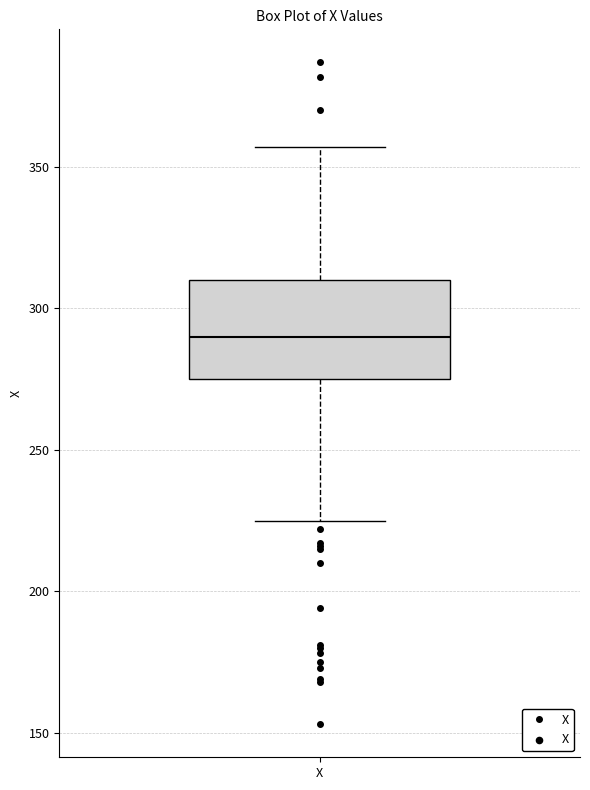

Transcribe this box plot: give where the median line is, the range the box spans, and where the two whiskers end, as read against the y-axis. The values are not printed on the chart, so give them approximately, as read against the axis.

median 290, box 275 to 310, whiskers 225 to 355